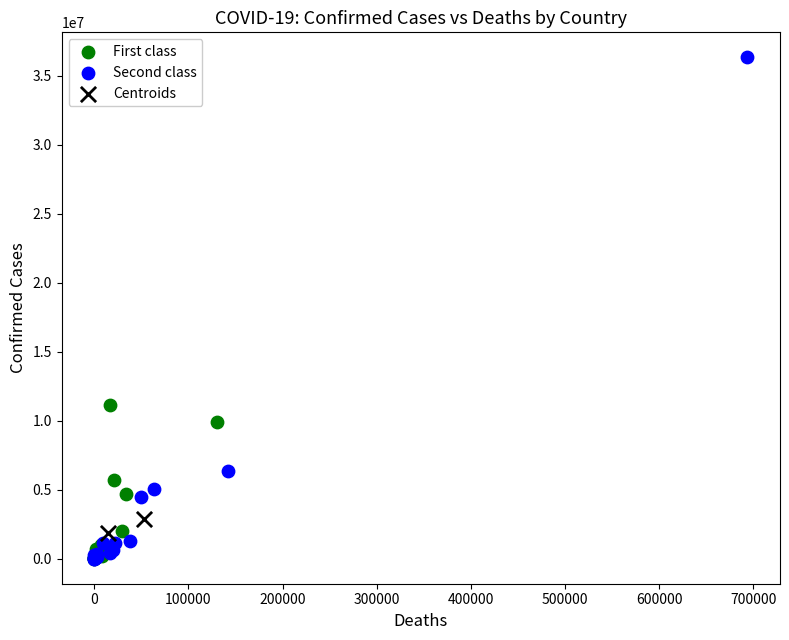

Which series contains the highest Y value?

Second class